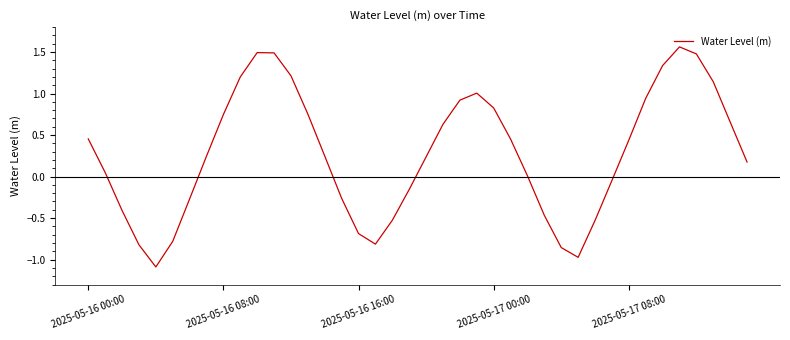

What is the minimum value shown in the chart?

-1.1